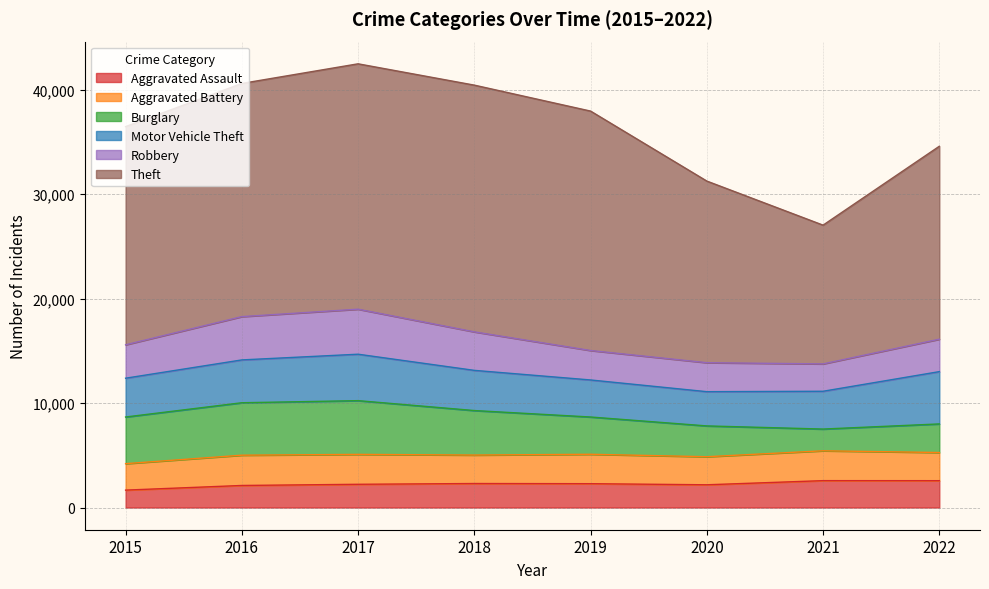

Between 2016 and 2022, which series saw the biggest shift?

Theft